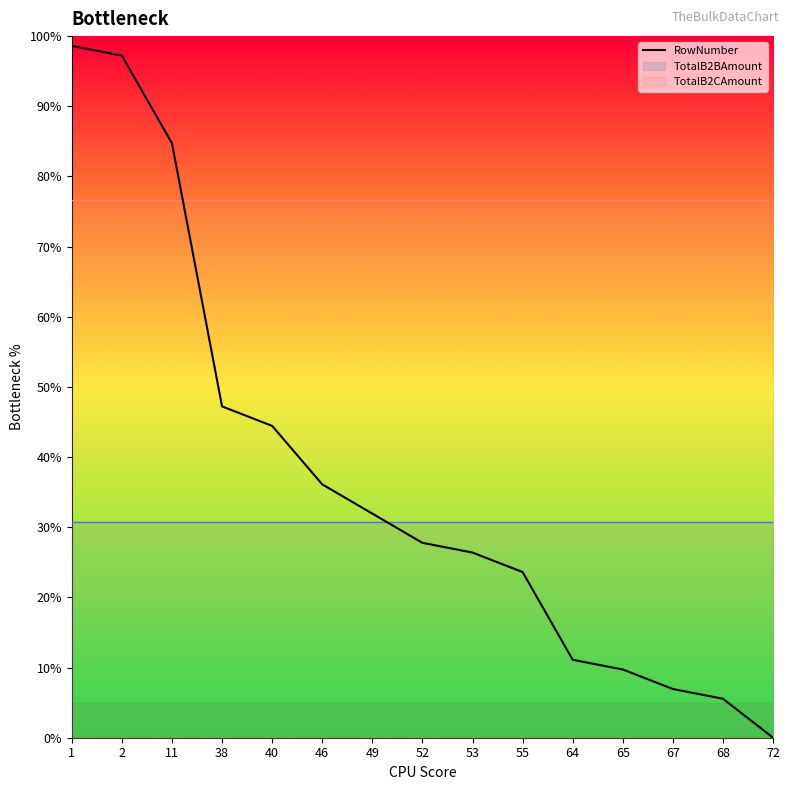

The value at 68 is 9.5. True or false?

False